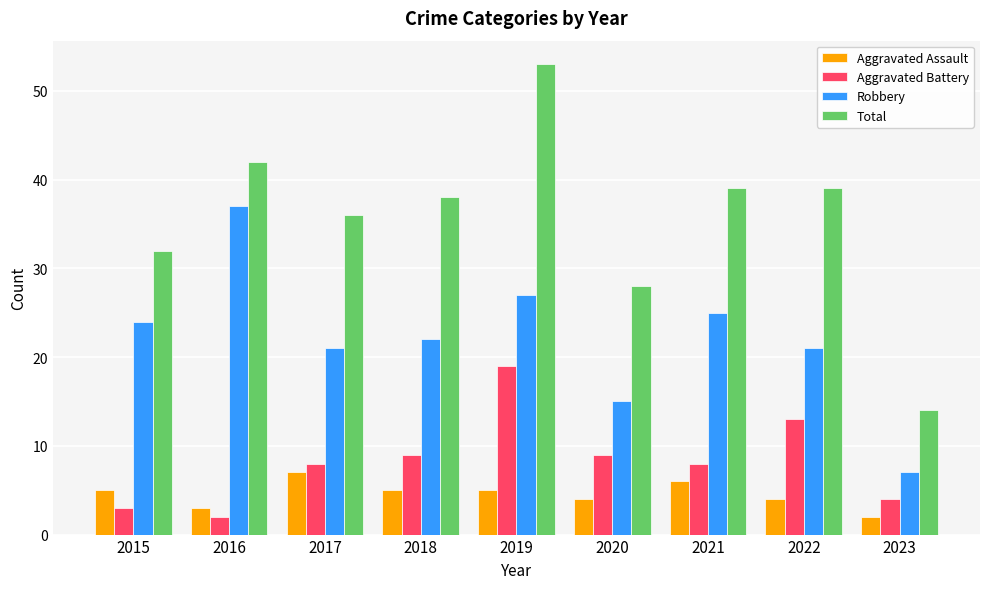

Which series has the largest range (max minus min)?

Total